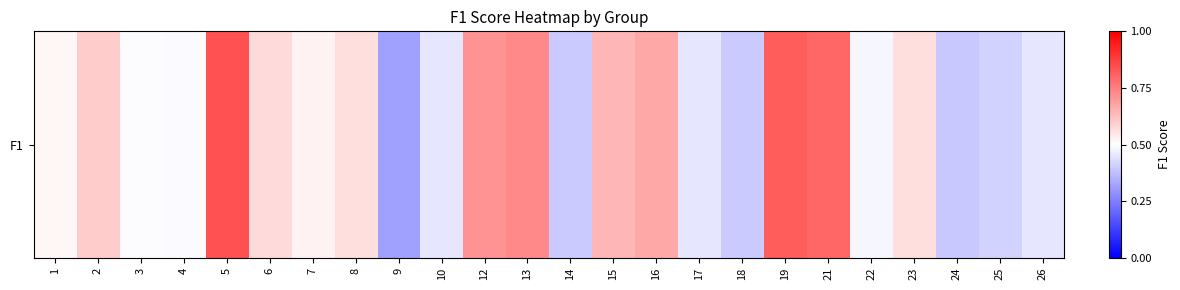

Which has a higher value, 24 or 19?

19